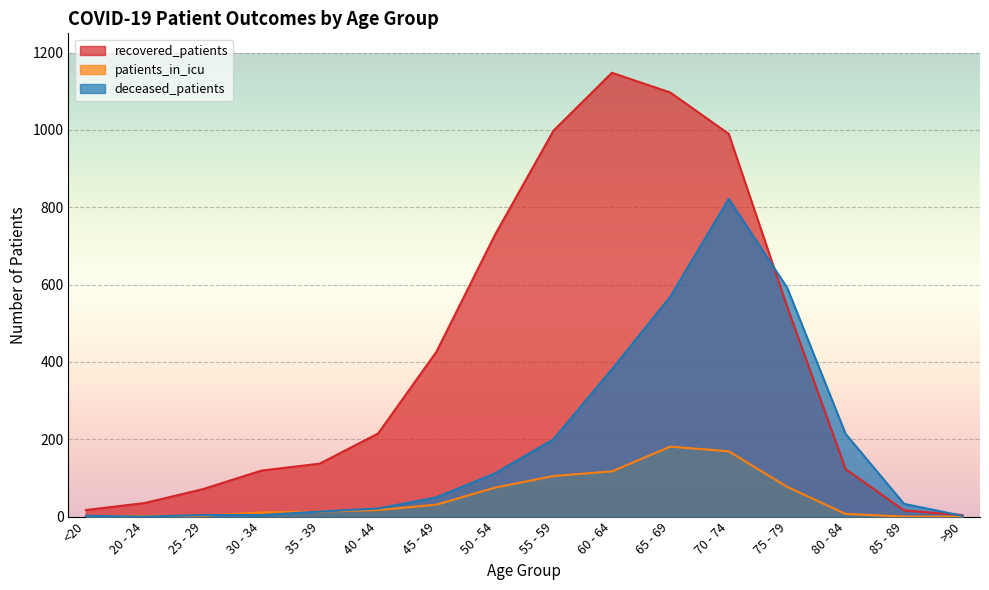

What are all the series names shown in the legend?

recovered_patients, patients_in_icu, deceased_patients